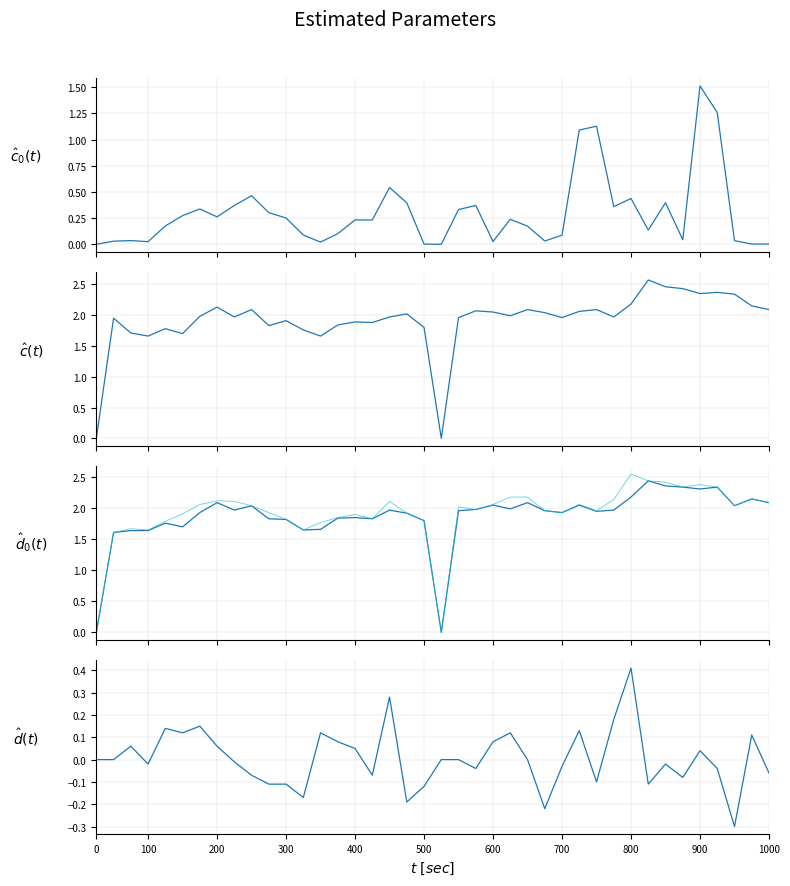

True or false: col_7 and col_3 intersect in this chart.

False